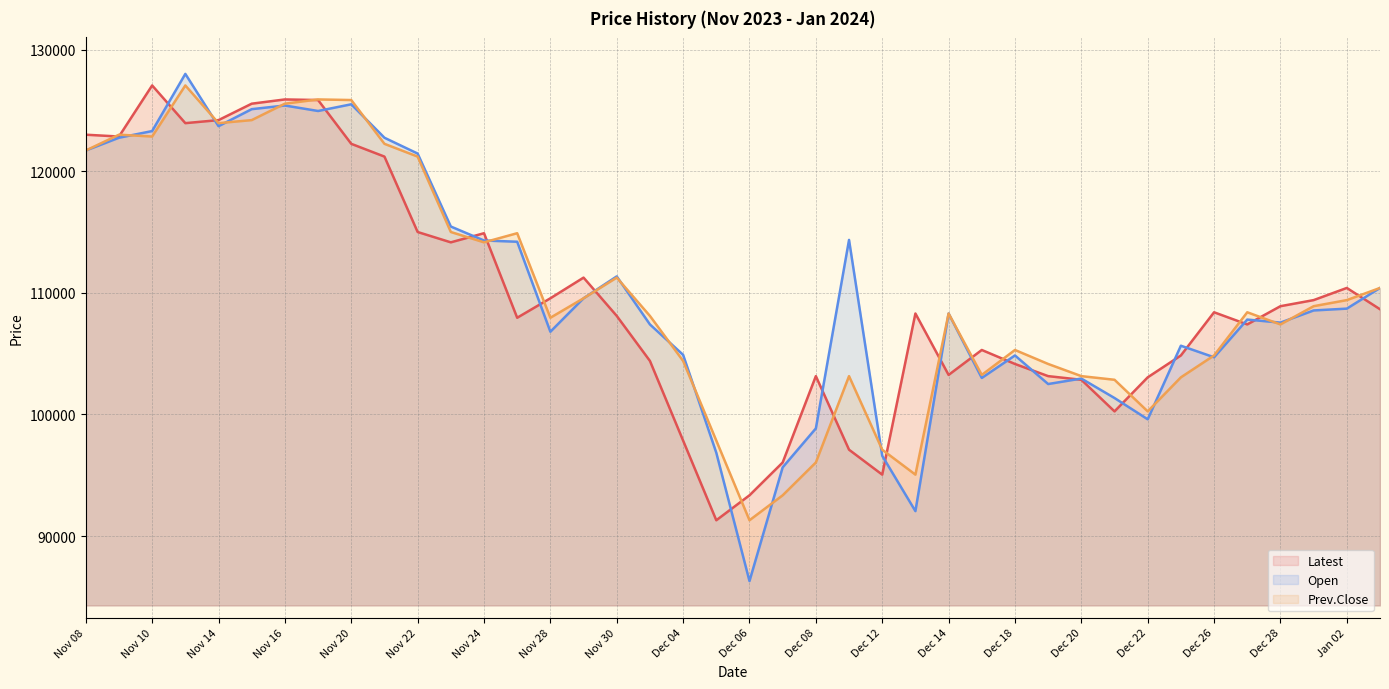

How many values in the Open series are below 108550?

20